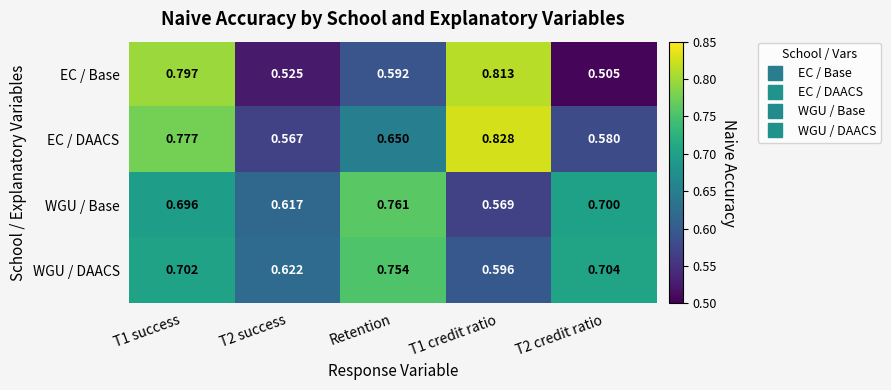

List the series in order of their peak value, highest first.

EC / DAACS, EC / Base, WGU / Base, WGU / DAACS